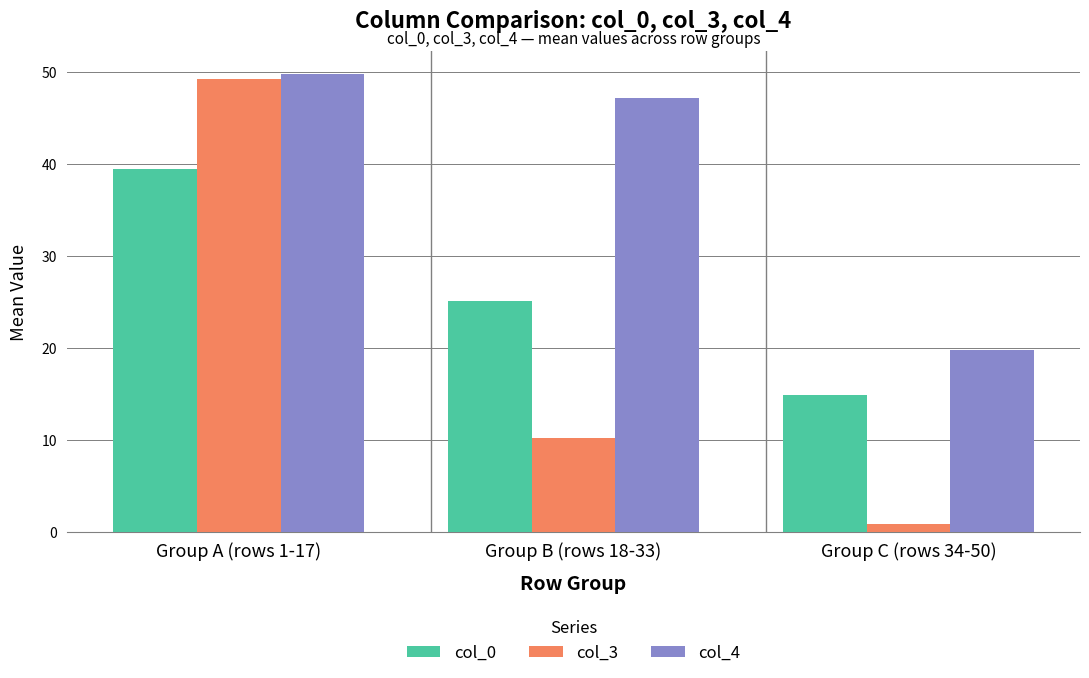

Which series has the largest total across all categories?

col_4